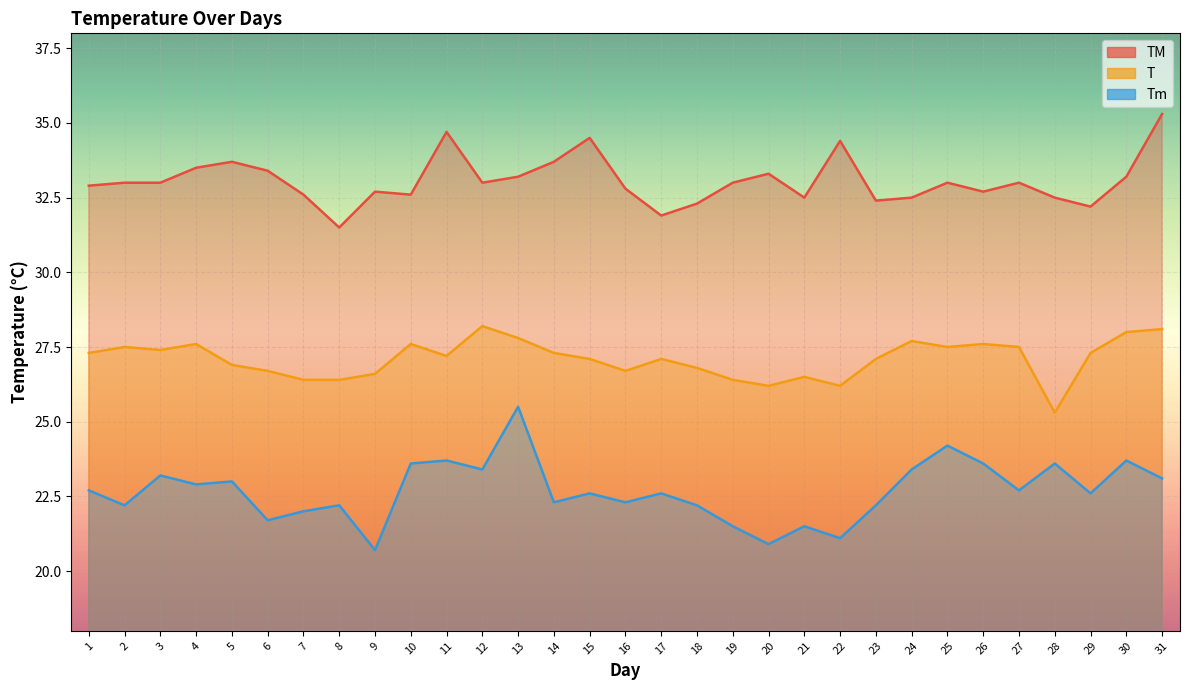

How many values in the TM series are below 33?

14